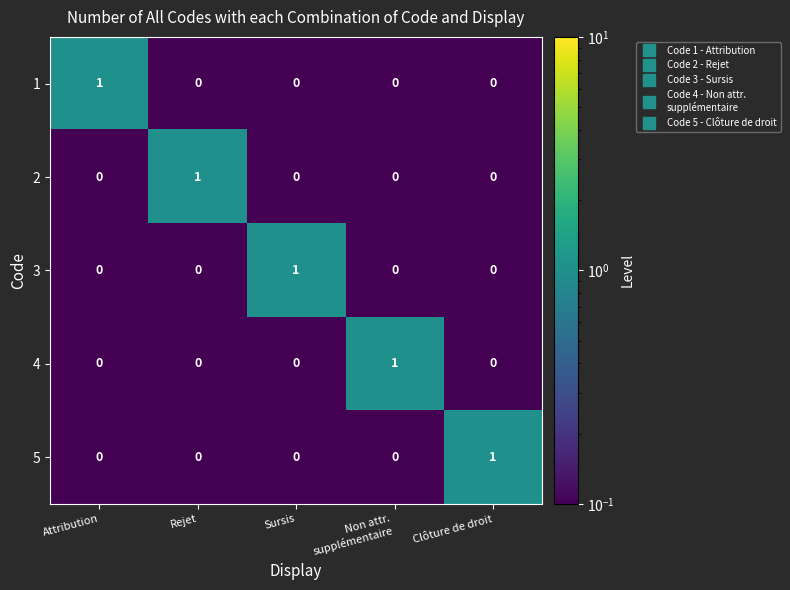

How many 5 values are between 0 and 1?

5